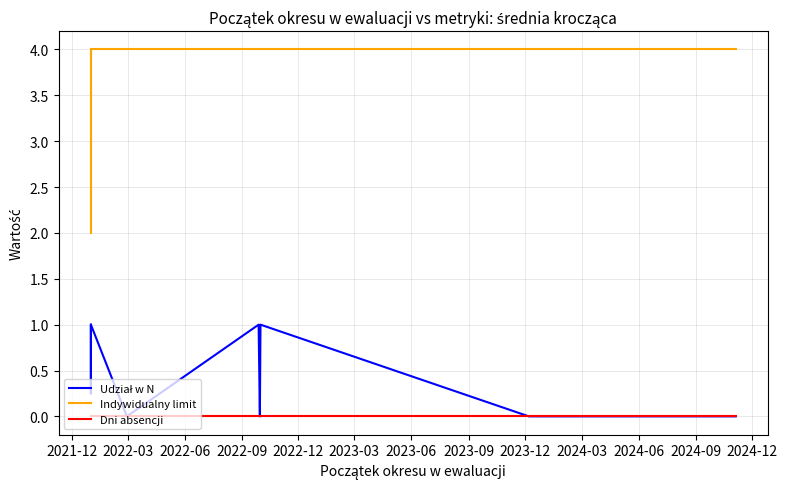

True or false: Dni absencji and Udział w N cross at least once.

False